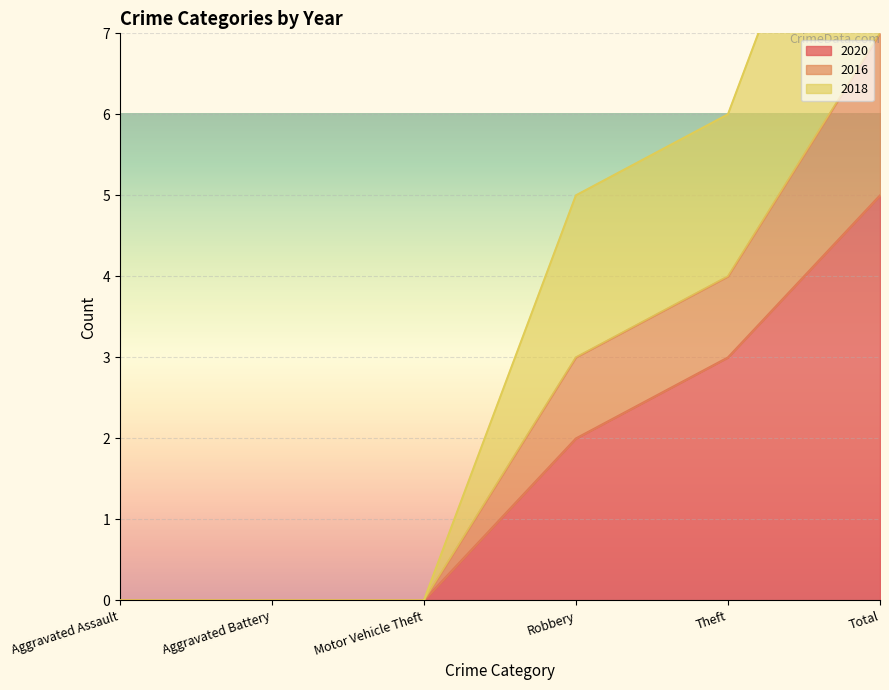

How many data points in 2020 are less than 2?

3